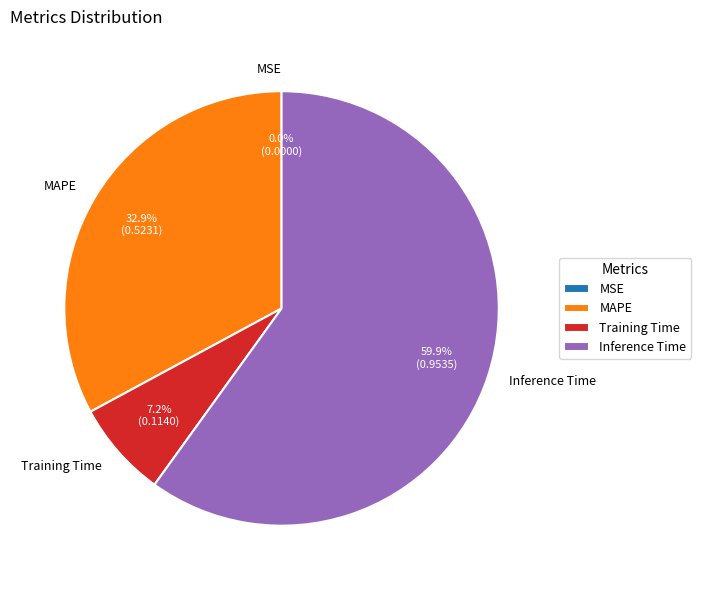

What percentage do MAPE and Training Time together represent?

40.1%